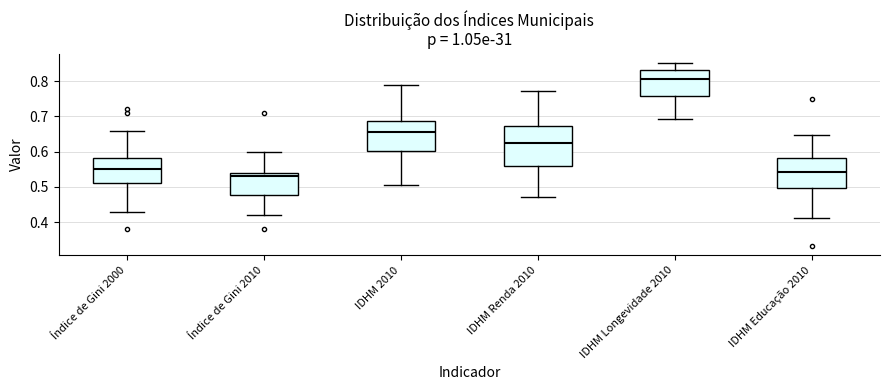

Which box is the tallest, from its lower edge to its upper edge?

IDHM Renda 2010